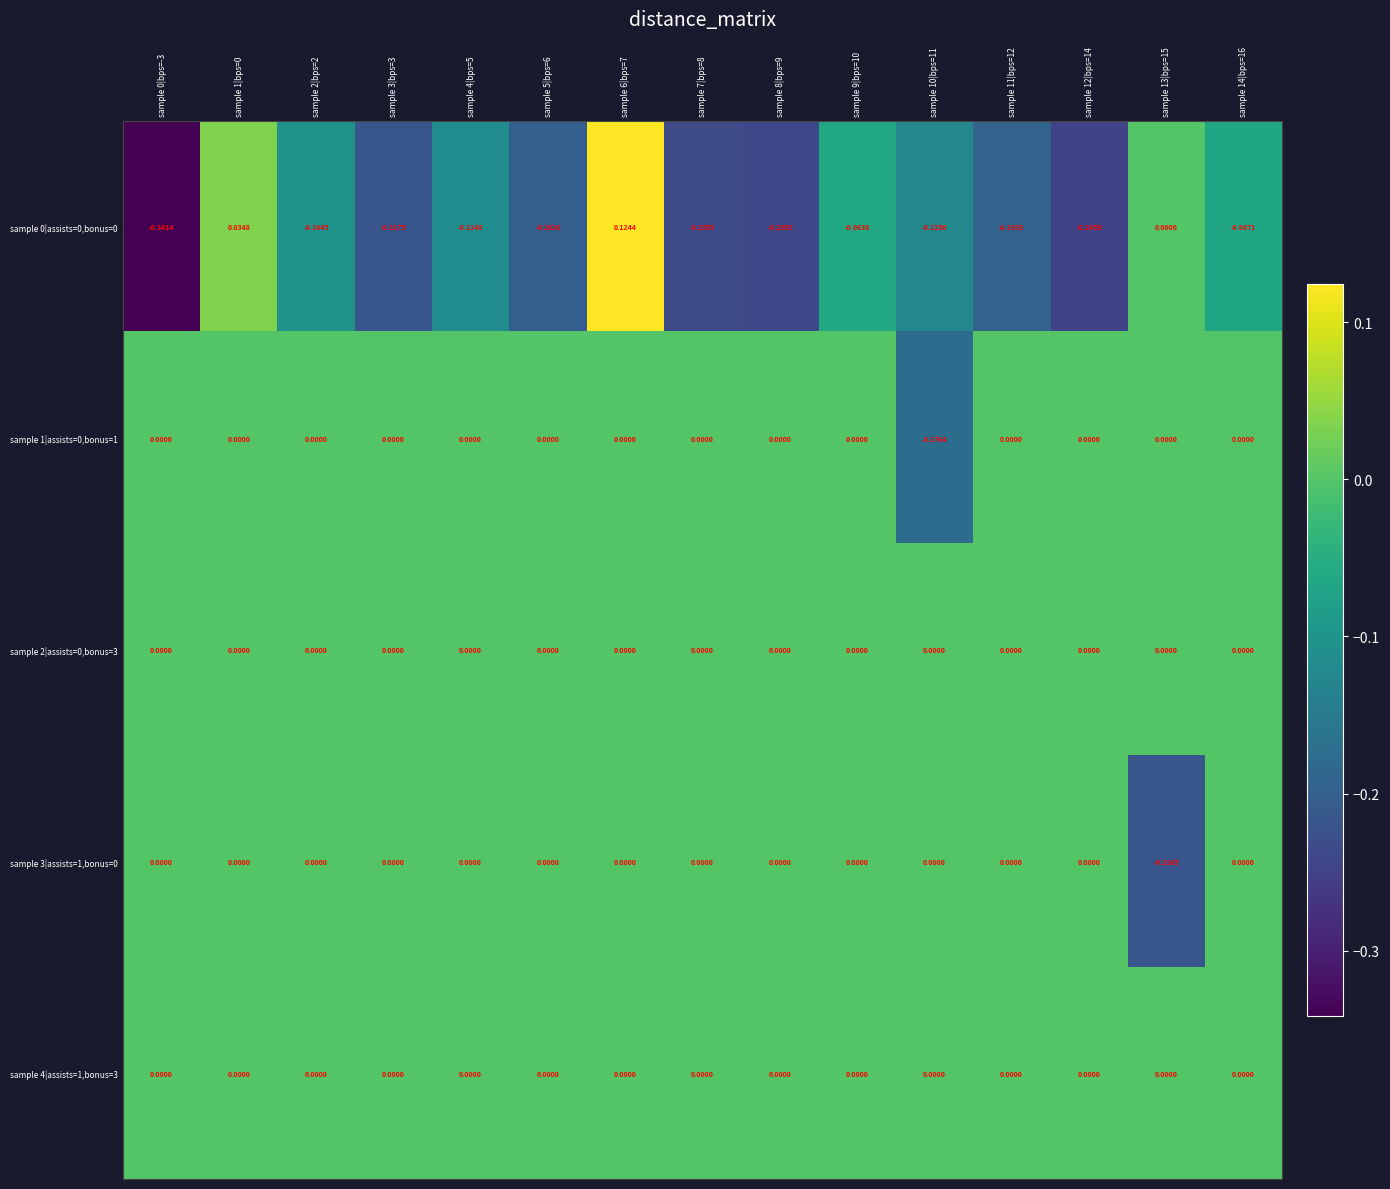

Is the value of sample 0|assists=0,bonus=0 at sample 7|bps=8 greater than the value of sample 3|assists=1,bonus=0 at sample 1|bps=0?

No